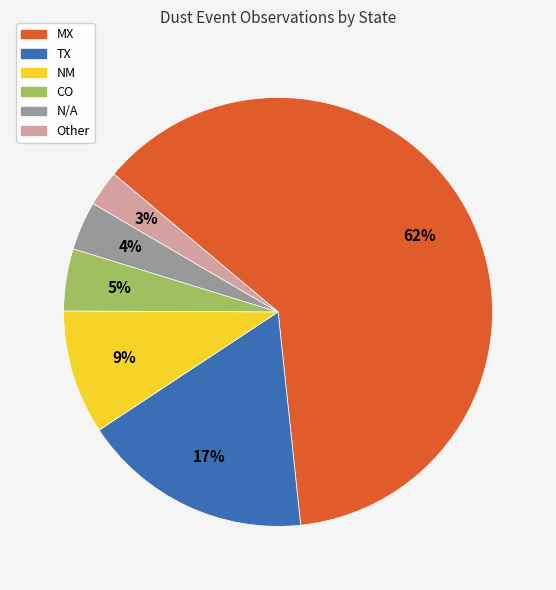

Count the number of slices in the pie.

6